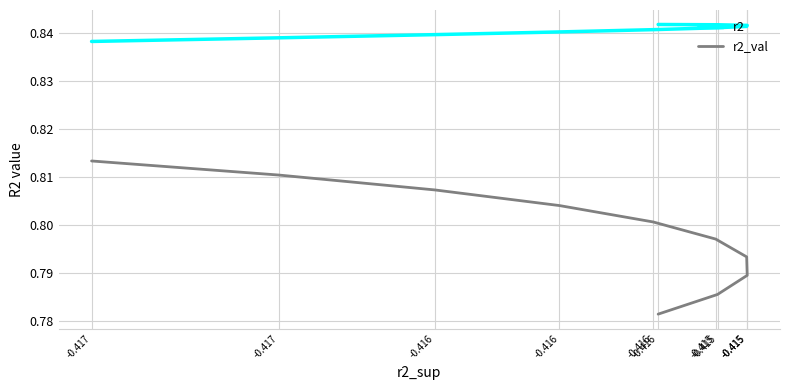

True or false: r2_val and r2 intersect in this chart.

False